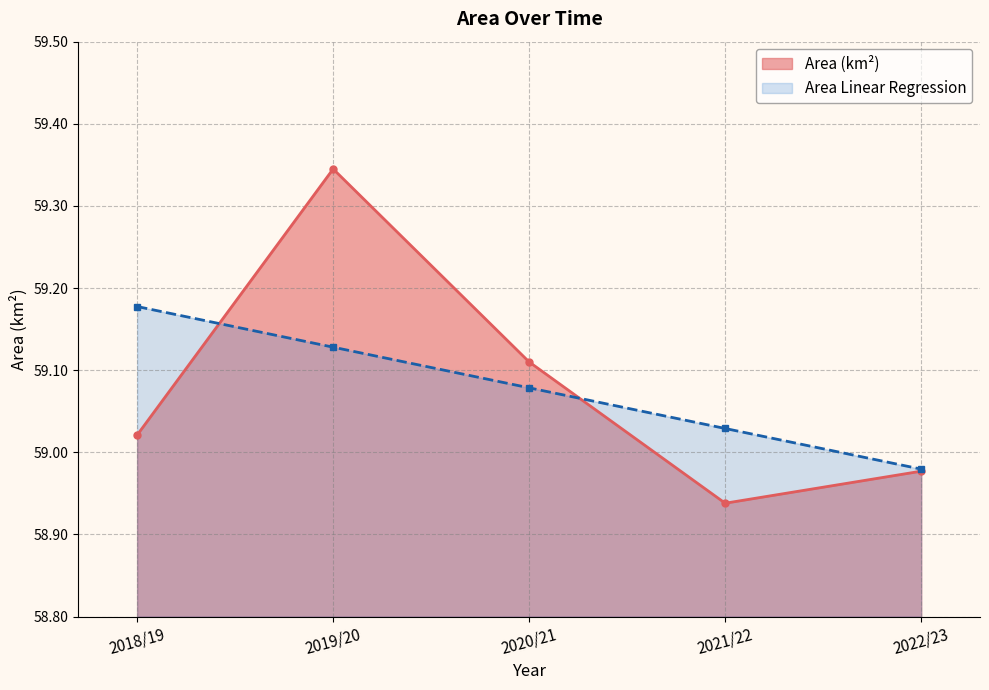

How many data points in Area Linear Regression are less than 59?

1